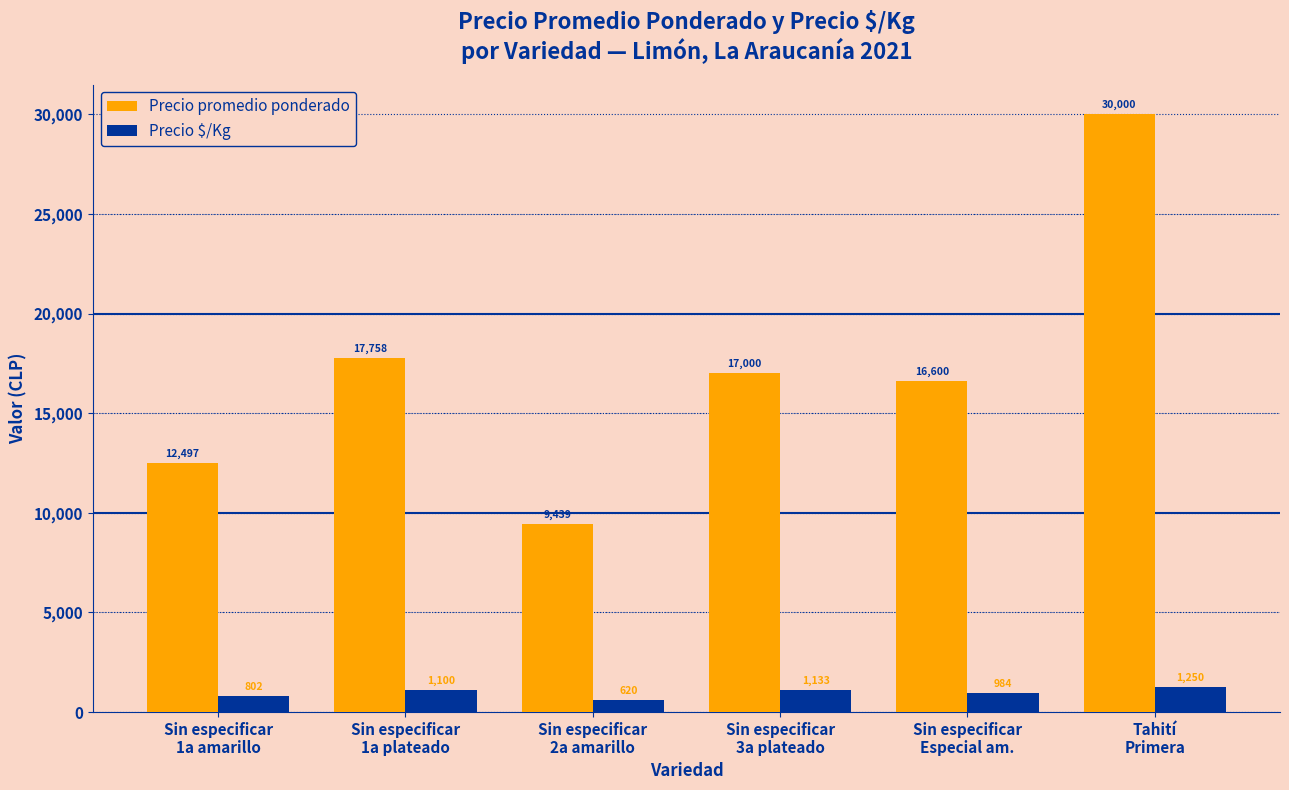

How many bars are there in total?

12